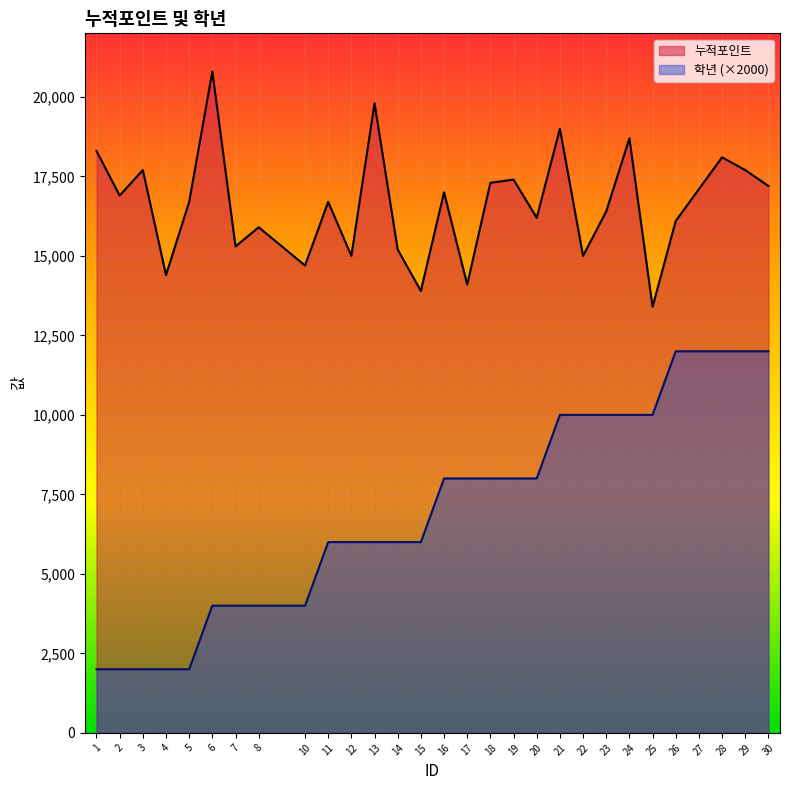

True or false: 누적포인트 and 학년 cross at least once.

False